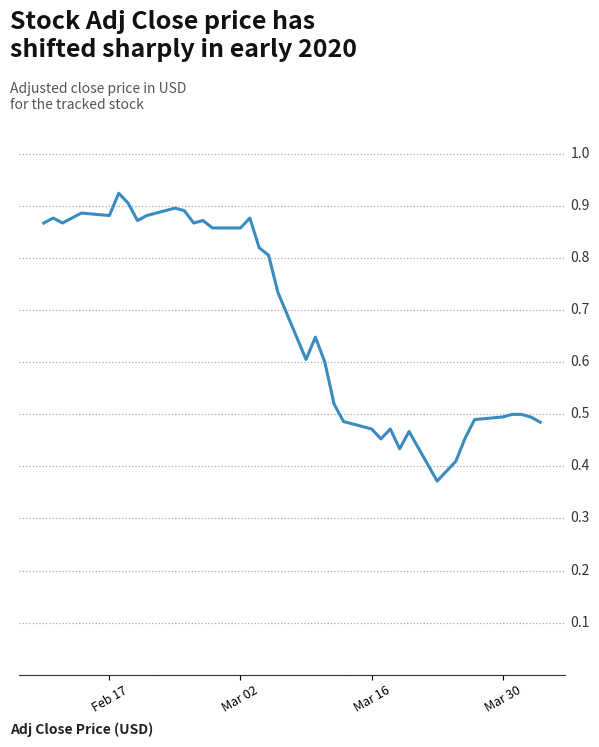

Reading left to right, what are all the values shown in this chart?

0.9	0.9	0.9	0.9	0.9	0.9	0.9	0.9	0.9	0.9	0.9	0.9	0.9	0.9	0.9	0.9	0.9	0.8	0.8	0.7	0.6	0.6	0.6	0.5	0.5	0.5	0.5	0.5	0.4	0.5	0.4	0.4	0.4	0.5	0.5	0.5	0.5	0.5	0.5	0.5